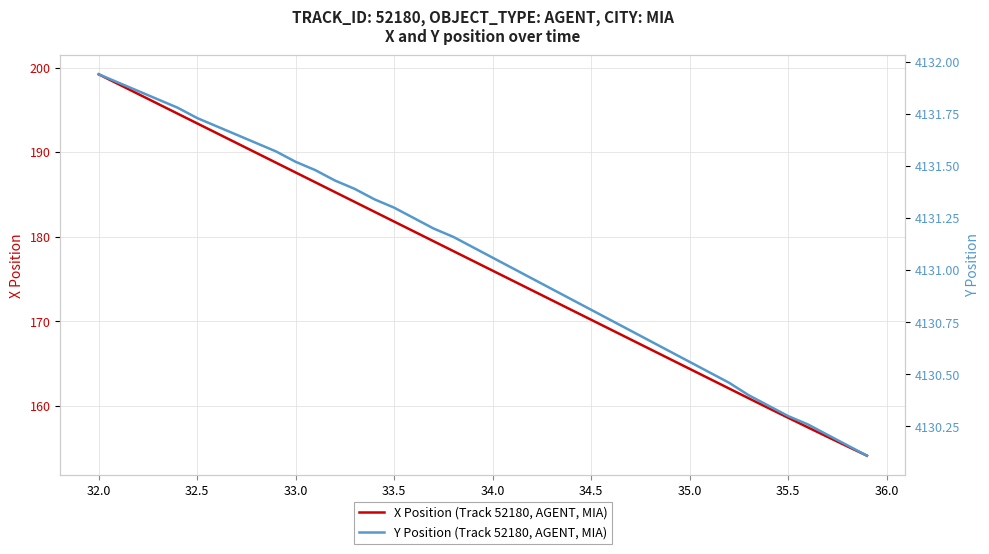

True or false: X Position (Track 52180, AGENT, MIA) and Y Position (Track 52180, AGENT, MIA) intersect in this chart.

False